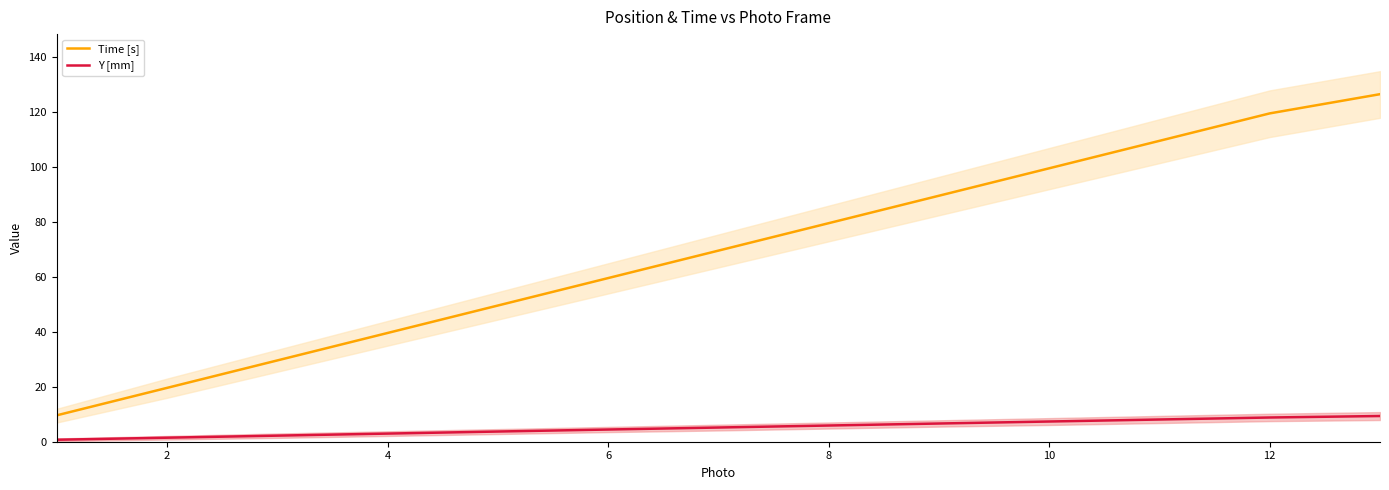

What is the lowest value of the Time [s] series?

9.6